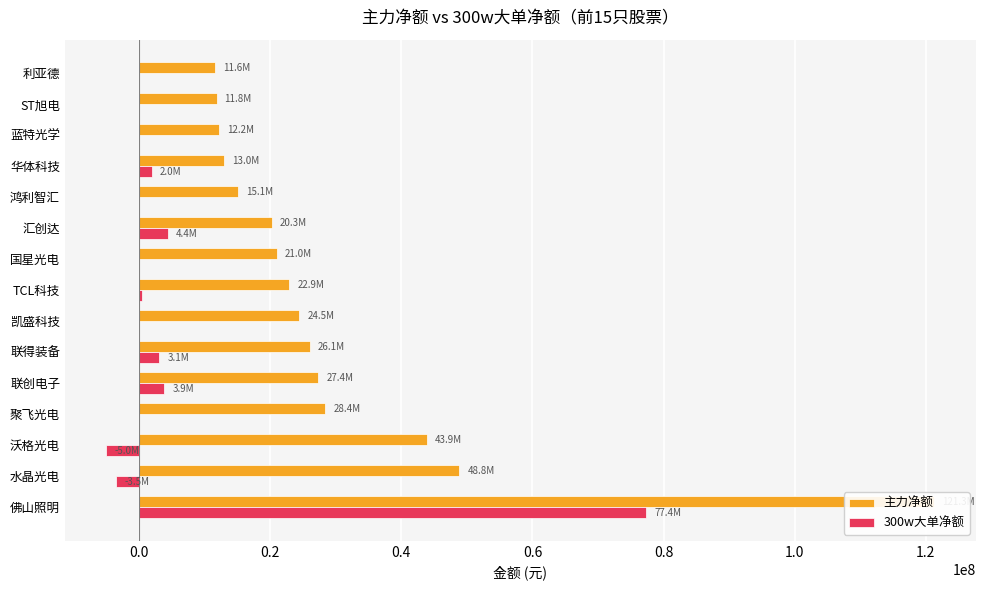

Reading left to right, extract all data points from this chart.

主力净额: 121317592	48846361	43949216	28391015	27352311	26056289	24461782	22911122	21040731	20274413	15095883	13014640	12166051	11806866	11645199
300w大单净额: 77376423	-3489544	-5011796	0	3851004	3078298	0	436844	0	4381034	0	1959742	0	0	0